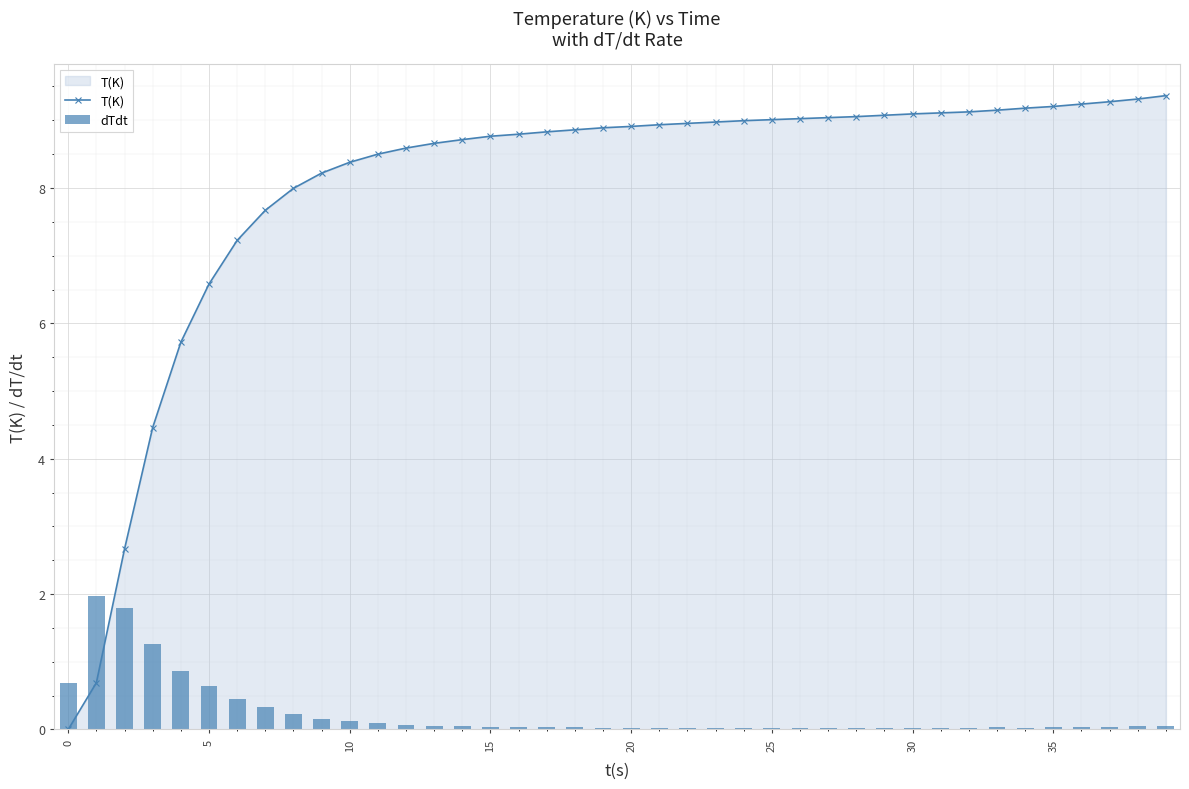

The value of T(K) at 28 is 15.4. True or false?

False